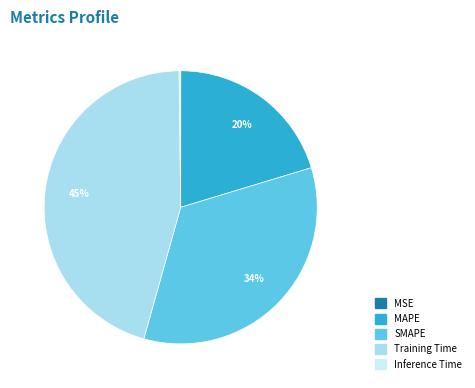

Which has a higher value, MAPE or SMAPE?

SMAPE